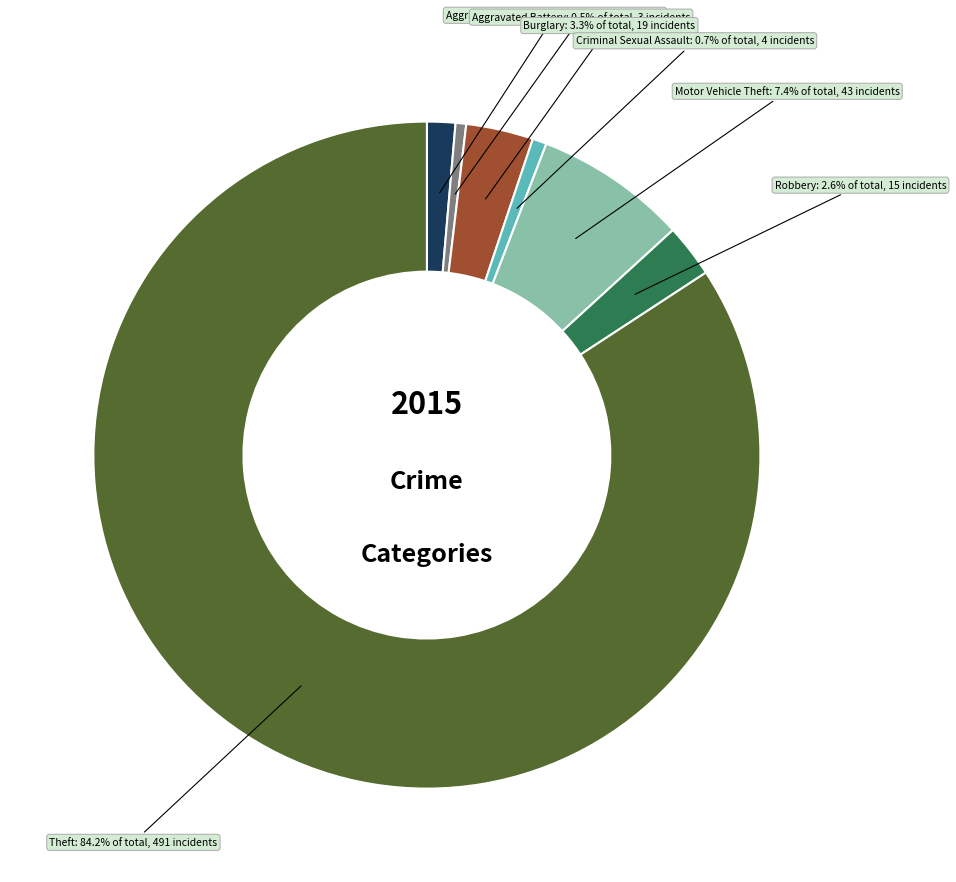

Which category accounts for the majority?

Theft